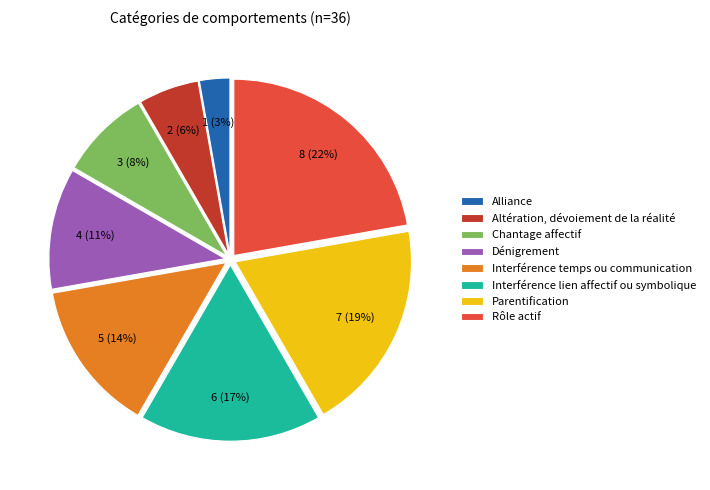

Is there a majority slice in this chart?

No